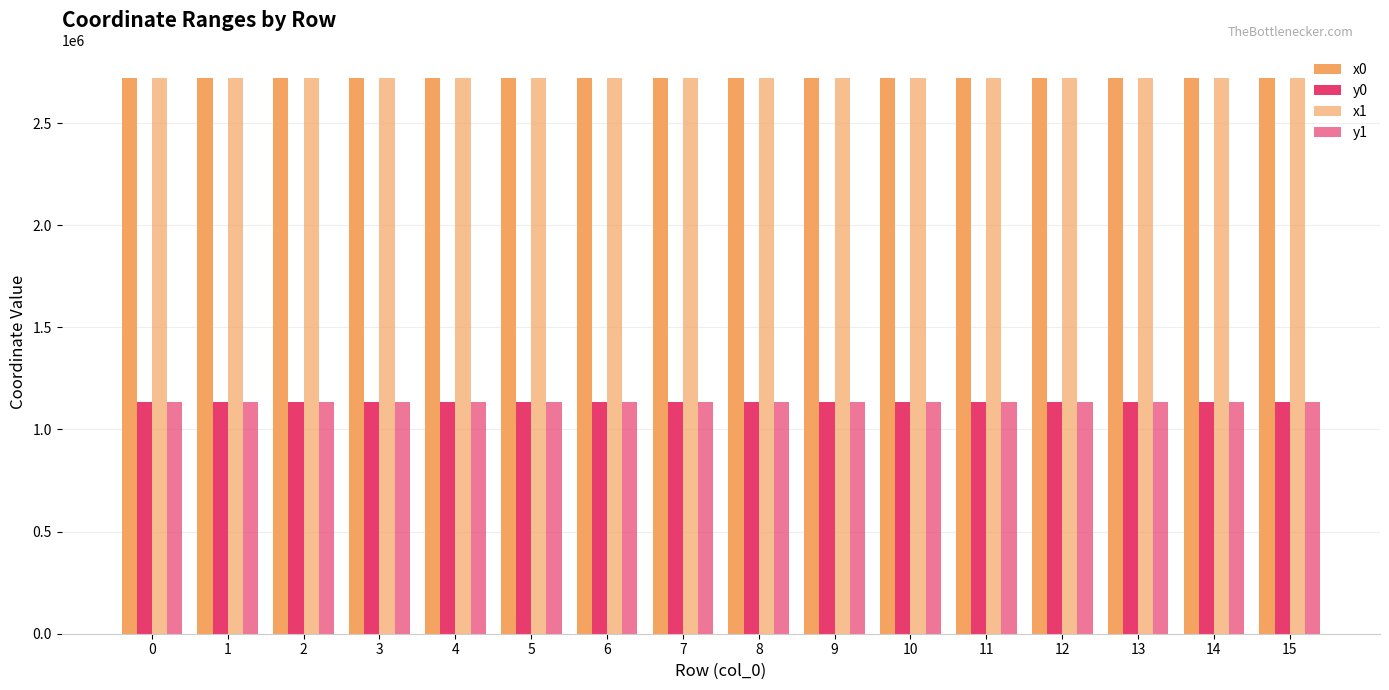

True or false: x0 has a value of 2718730.7 at 10.

True